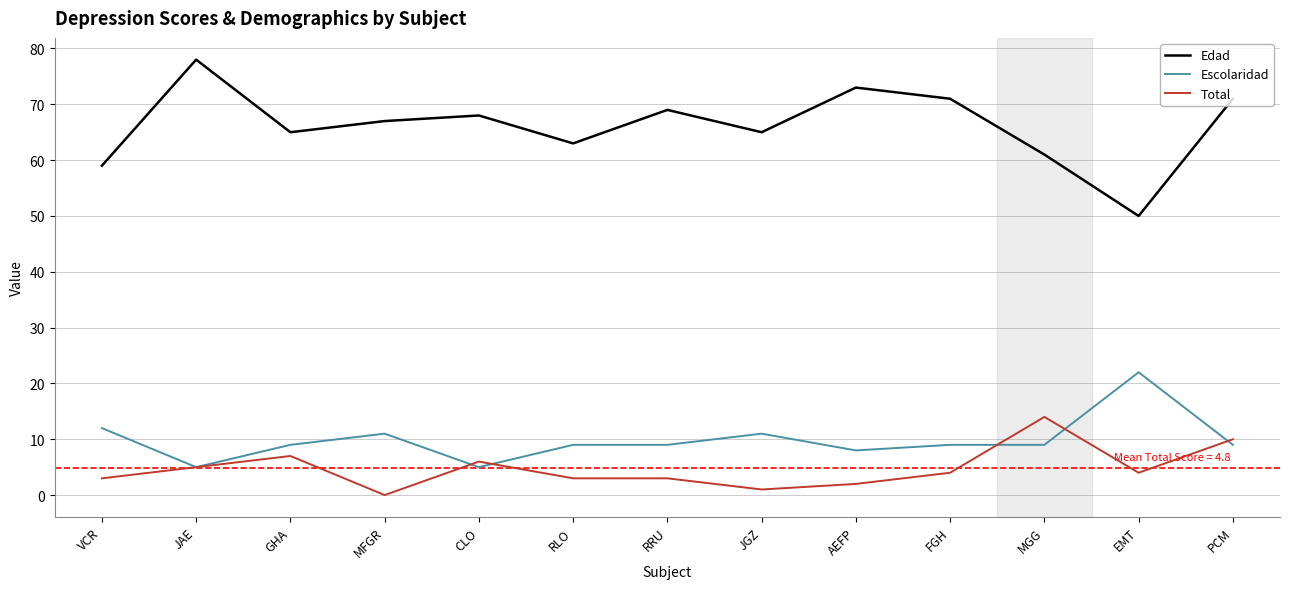

How many interior local peaks does the Edad series have?

4